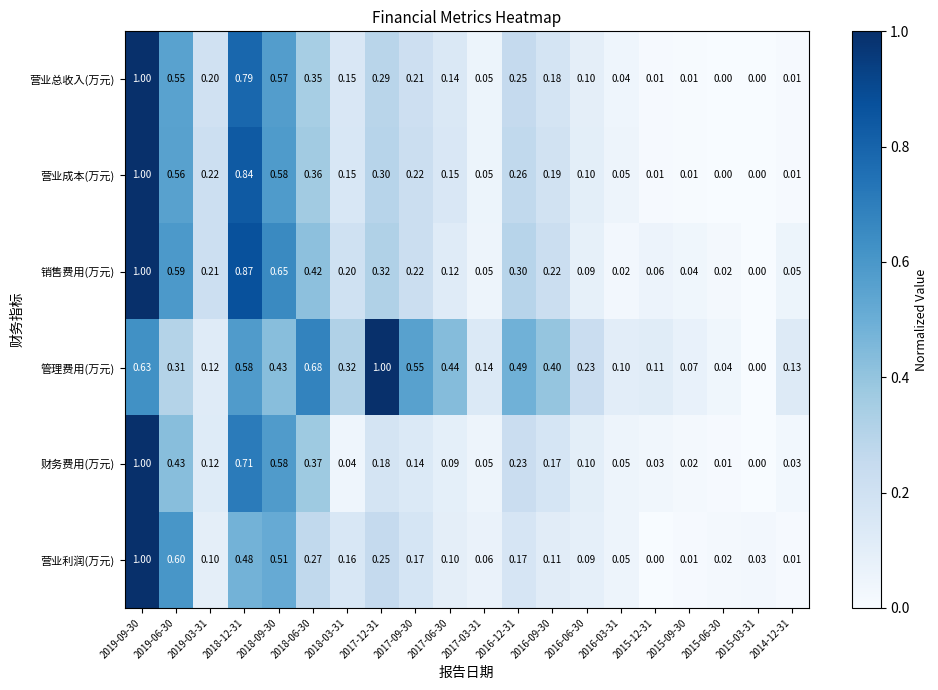

Between 2017-03-31 and 2015-12-31, which series saw the biggest shift?

营业利润(万元)